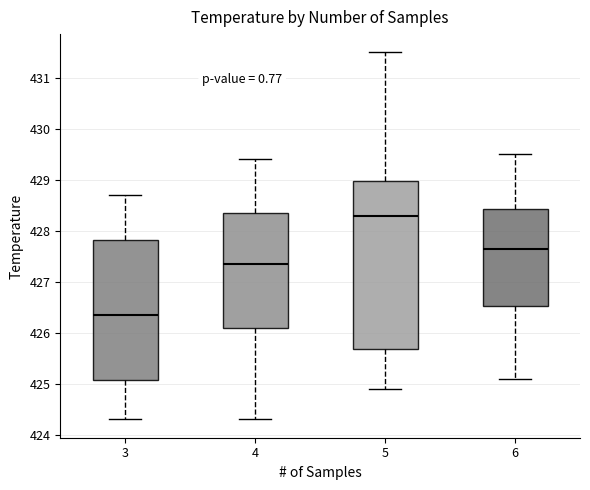

Which box's median line is the lowest?

3